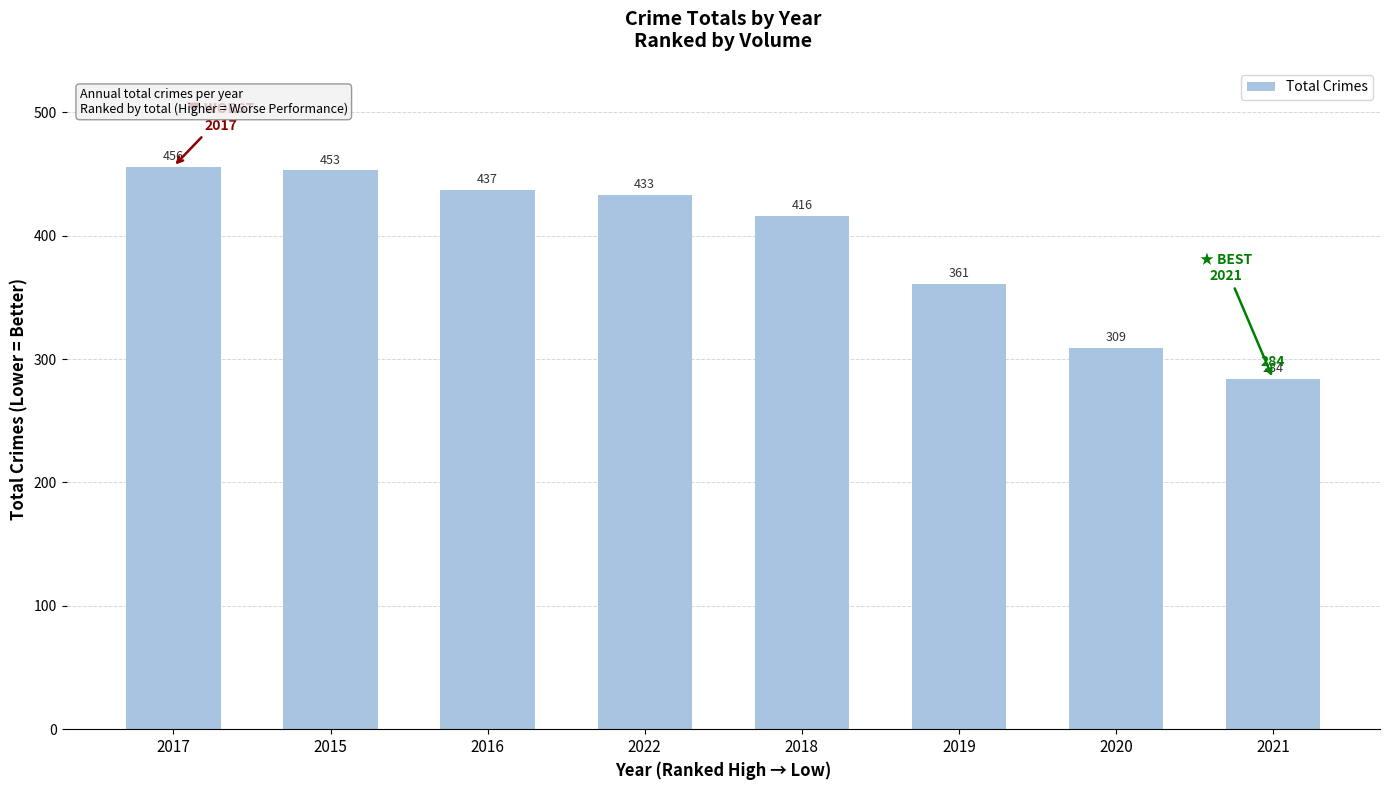

What position from the right is 2020?

2